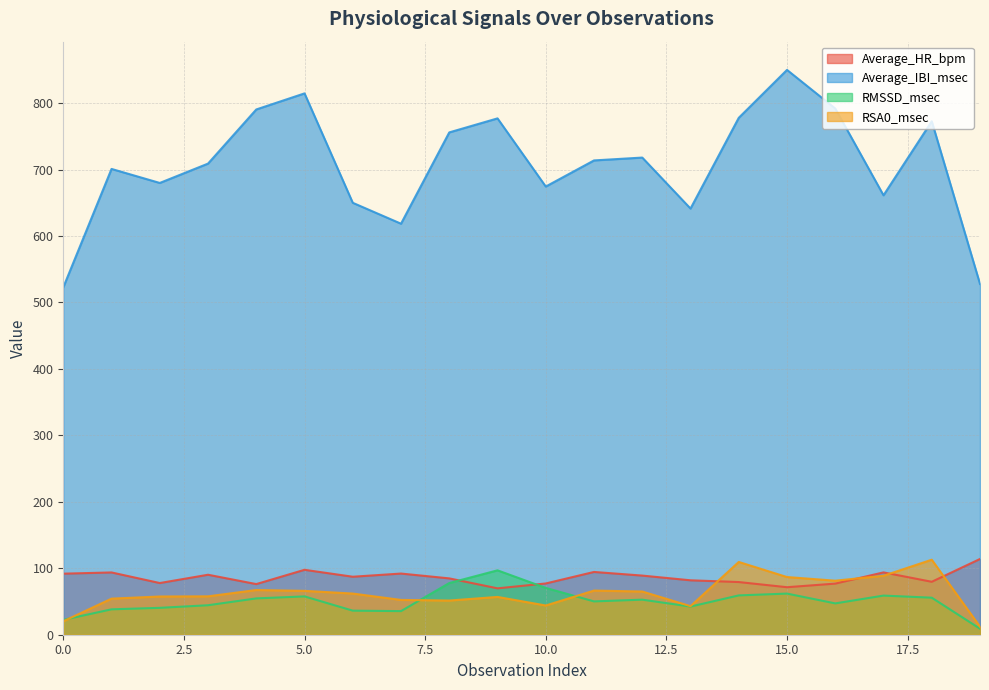

Is it true that RMSSD_msec equals 50.2 at 11?

True